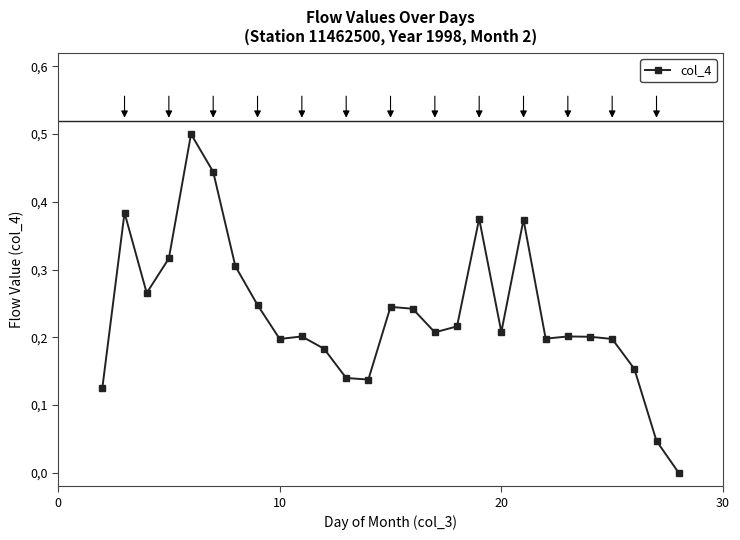

Is this an area chart (filled region under the line)?

No